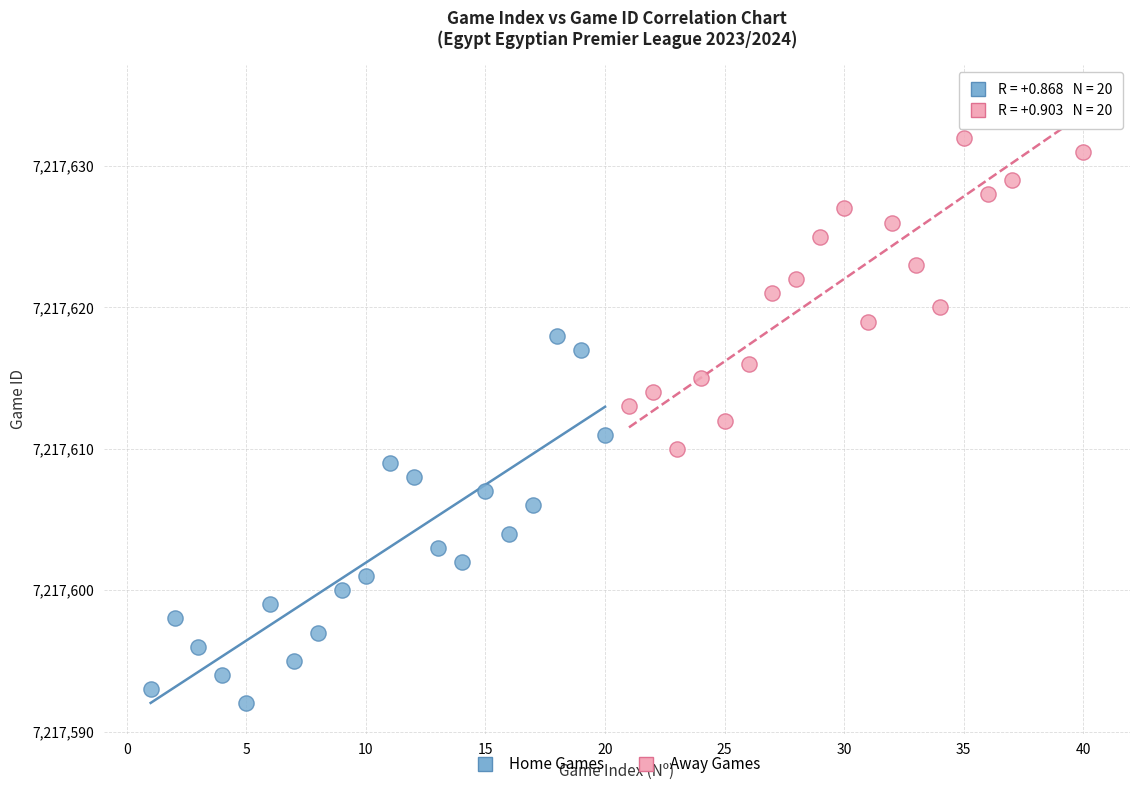

Which series contains the highest Y value?

Away Games